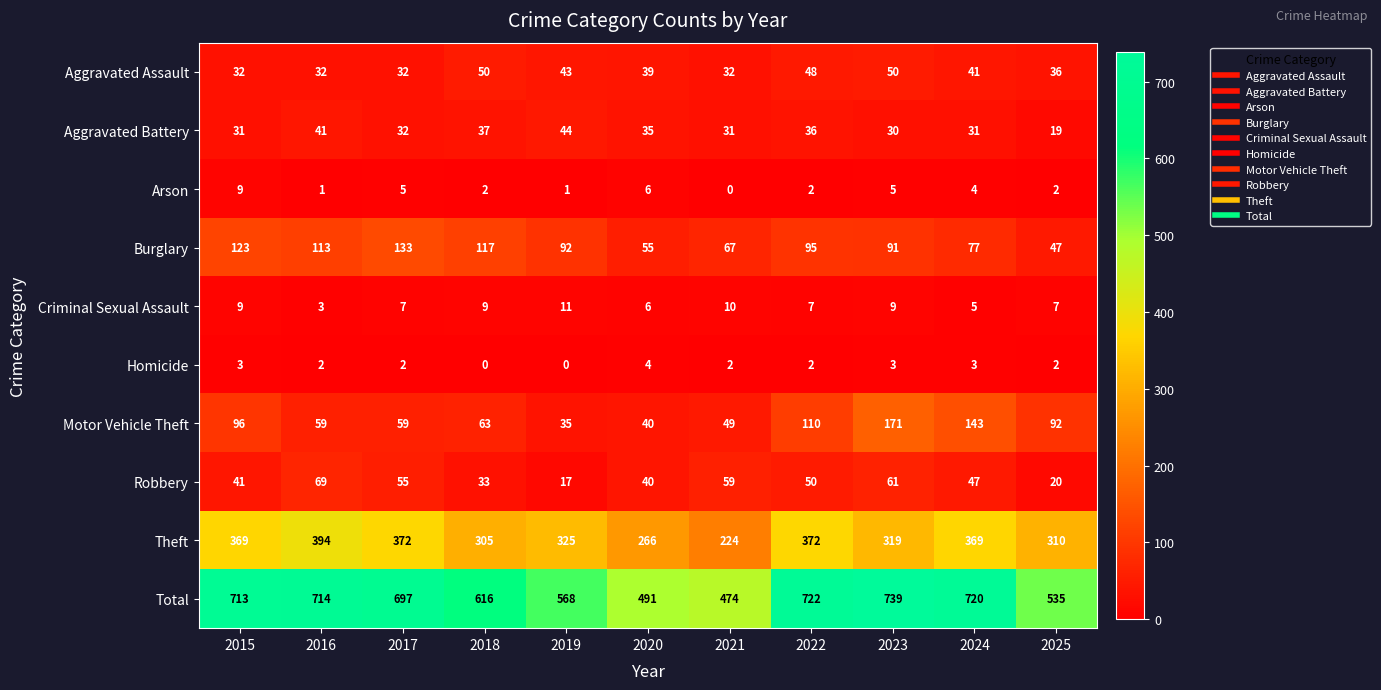

Count the number of data series in this chart.

10